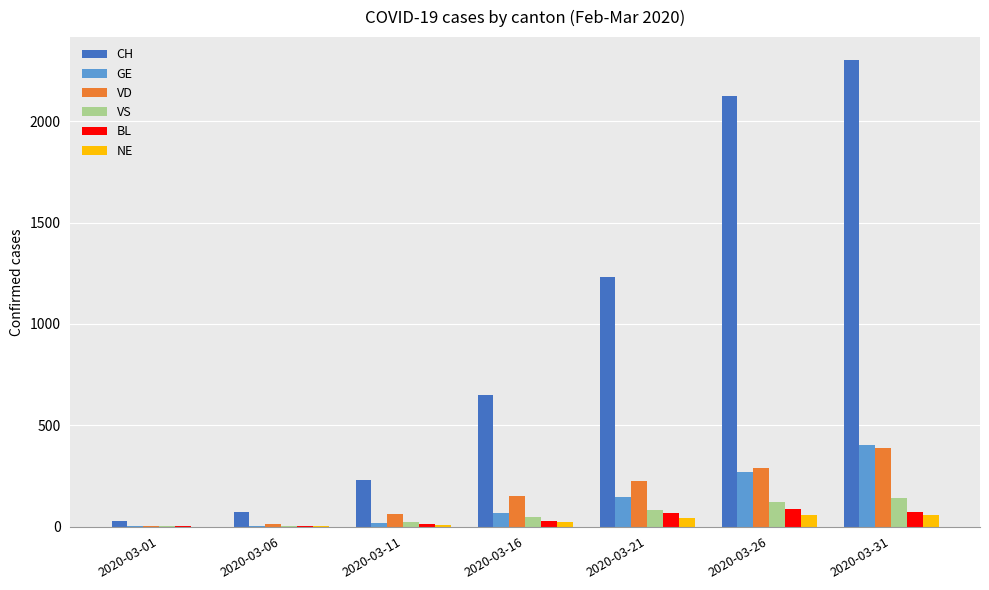

Which series changed the most between 2020-03-21 and 2020-03-26?

CH